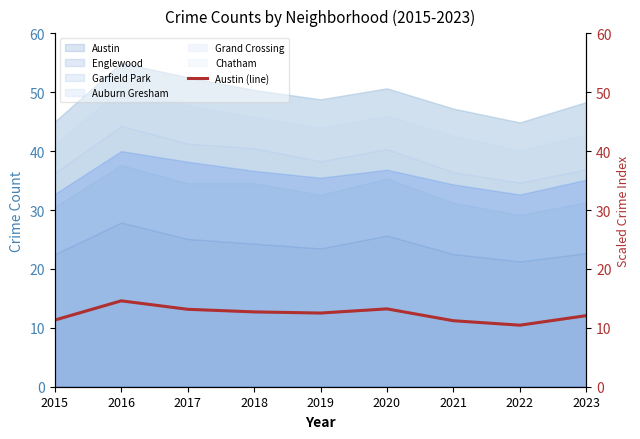

List the labels in order of value, smallest first.

2022, 2021, 2015, 2023, 2019, 2018, 2017, 2020, 2016